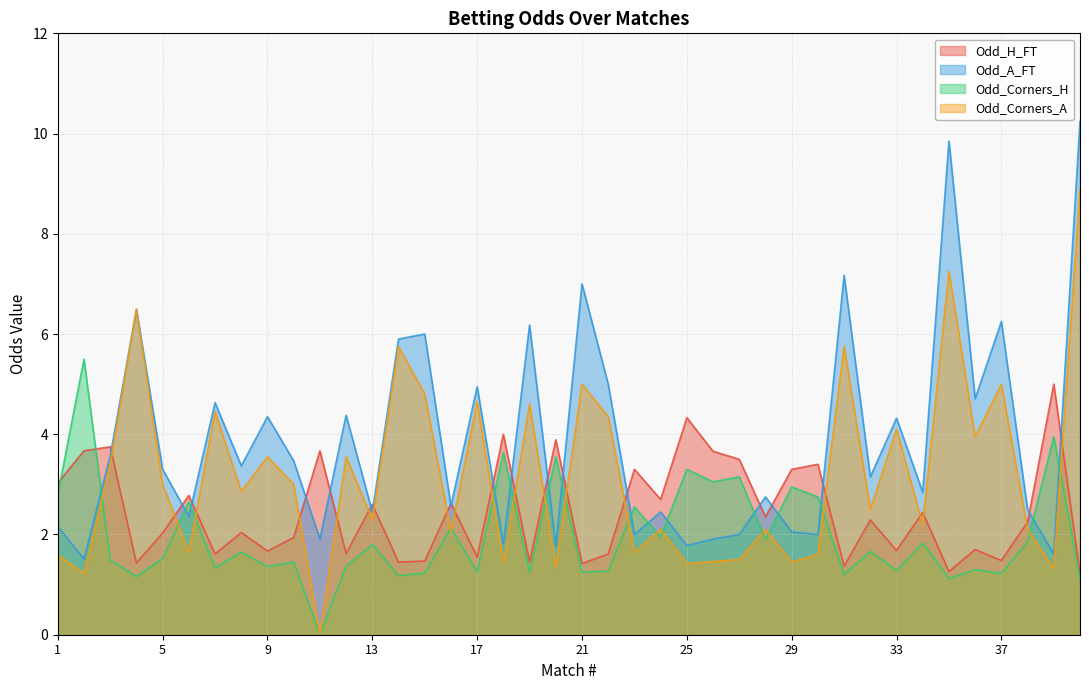

After their last crossing, which series has the higher values: Odd_Corners_A or Odd_A_FT?

Odd_A_FT